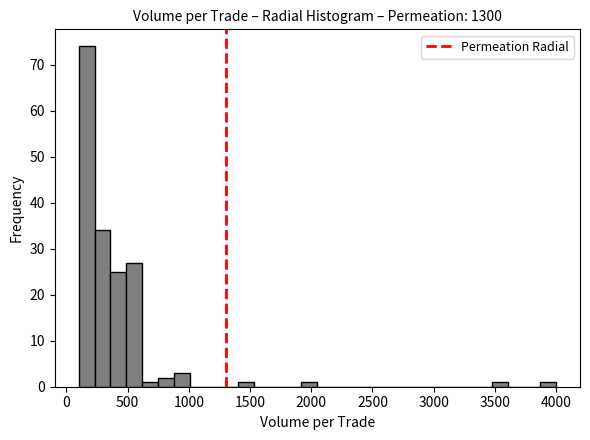

Around what value on the x-axis is the tallest bar? Give the approximate position of its centre, as read against the axis.

150